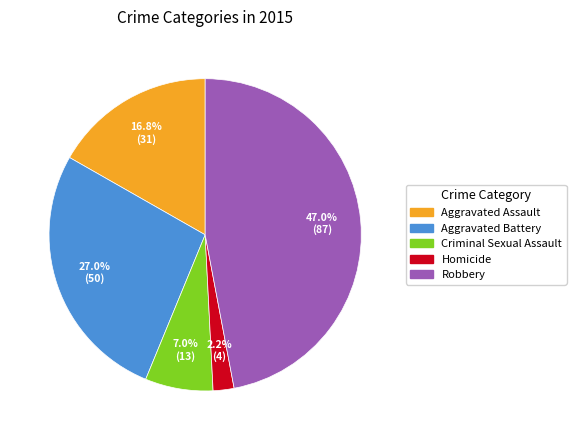

Does Robbery account for over 50% of the chart?

No